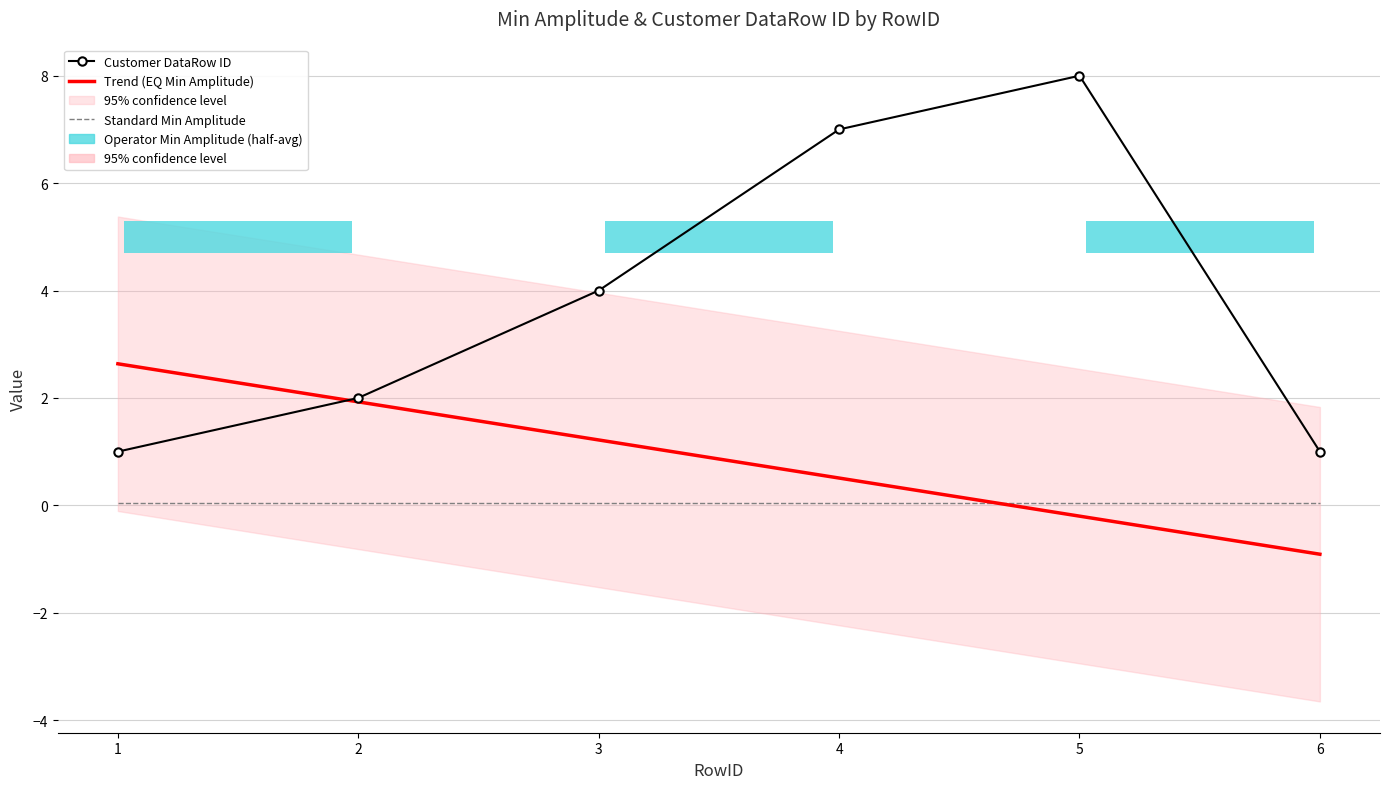

What is the maximum value for Trend (EQ Min Amplitude)?

2.6